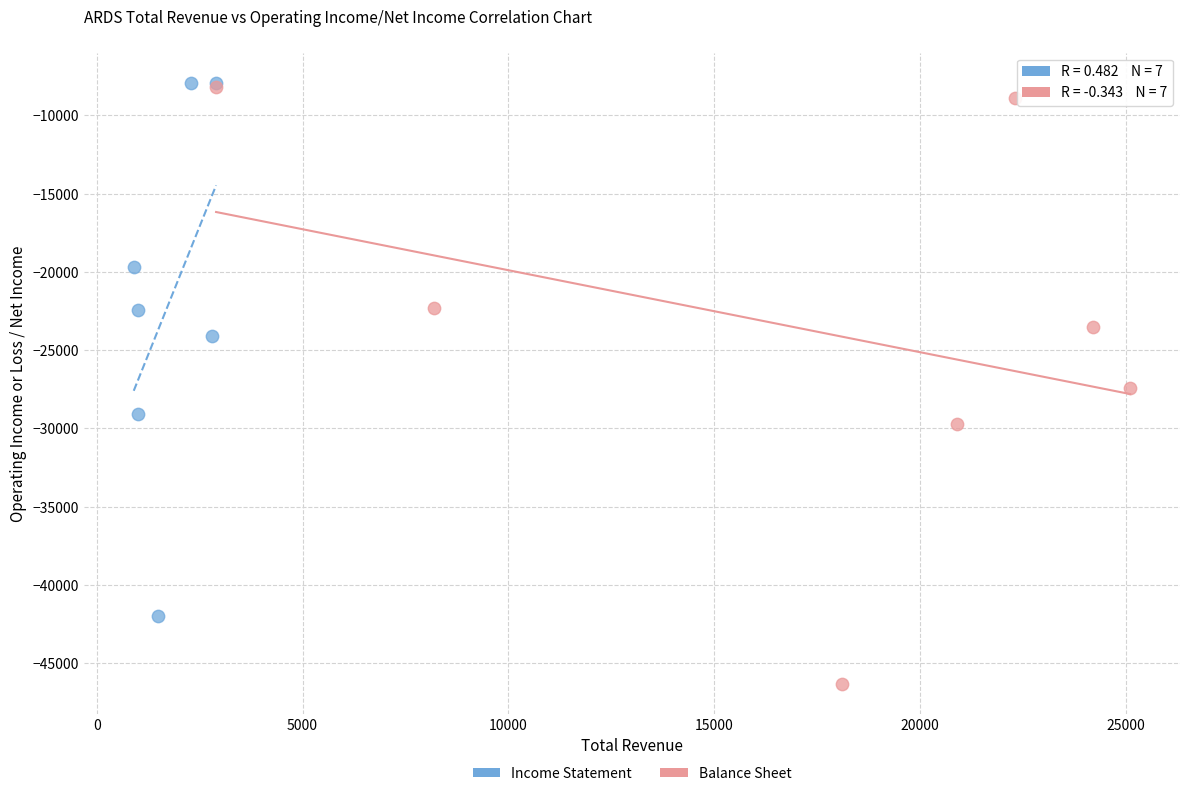

Which series has the widest spread of Y values?

Balance Sheet